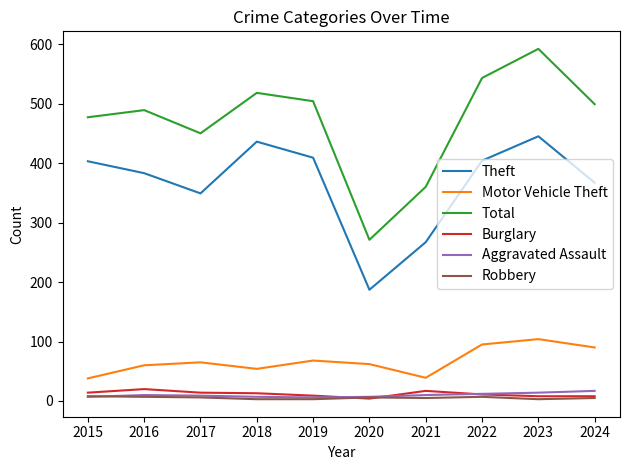

What is the smallest value displayed?

3